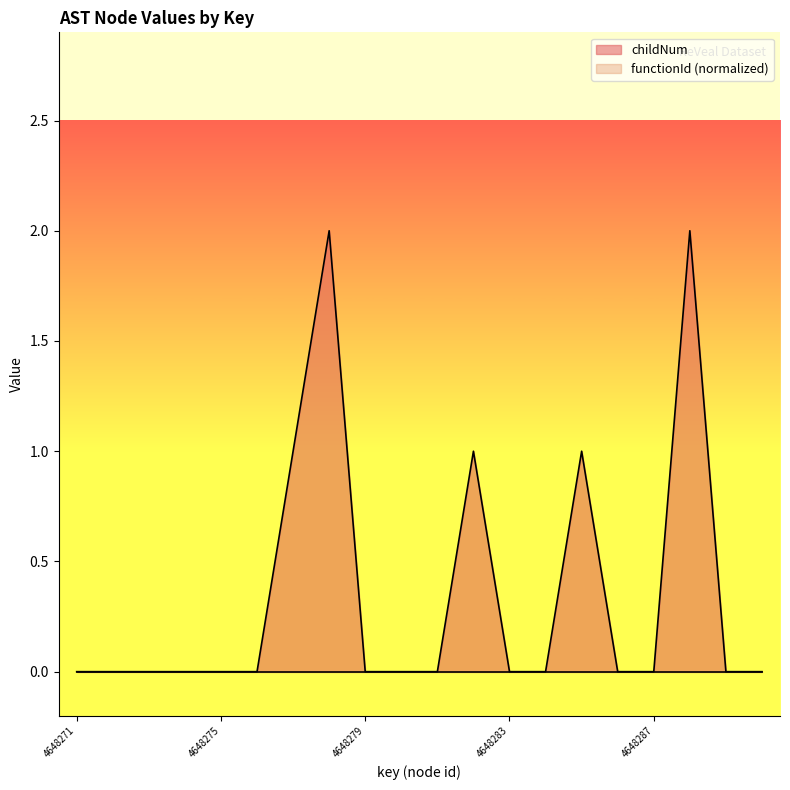

True or false: childNum has a value of -1 at 4648279.

False